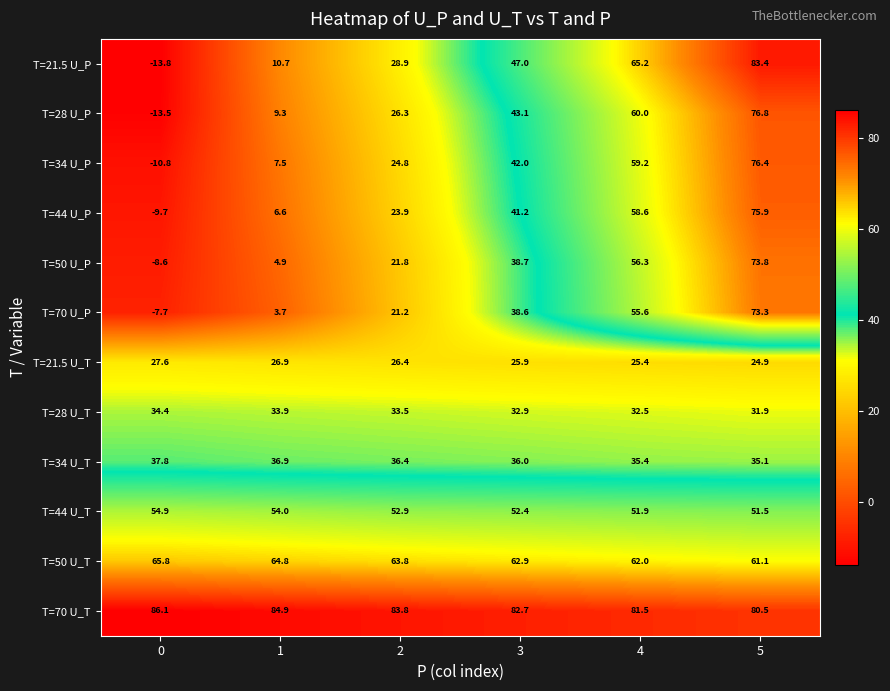

What is the difference between the T=28 U_P values at 1 and 0?

22.8